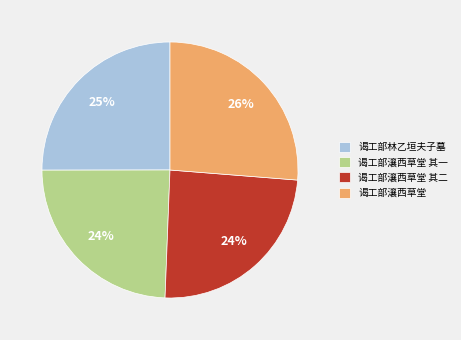

Which slice is the largest?

谒工部瀼西草堂